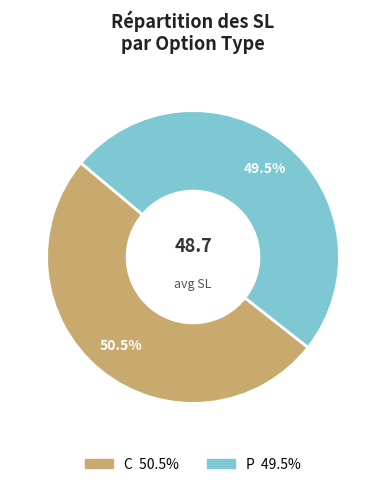

What is the ratio of the value at P to the value at C?

1.0